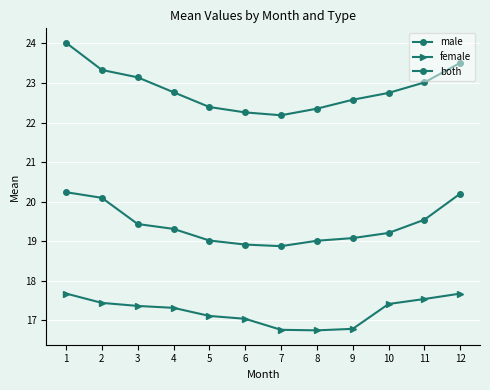

How many lines are shown in the chart?

3